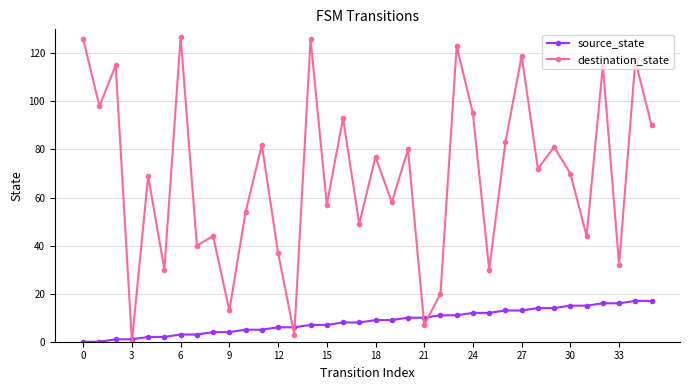

Which series has the largest range (max minus min)?

destination_state